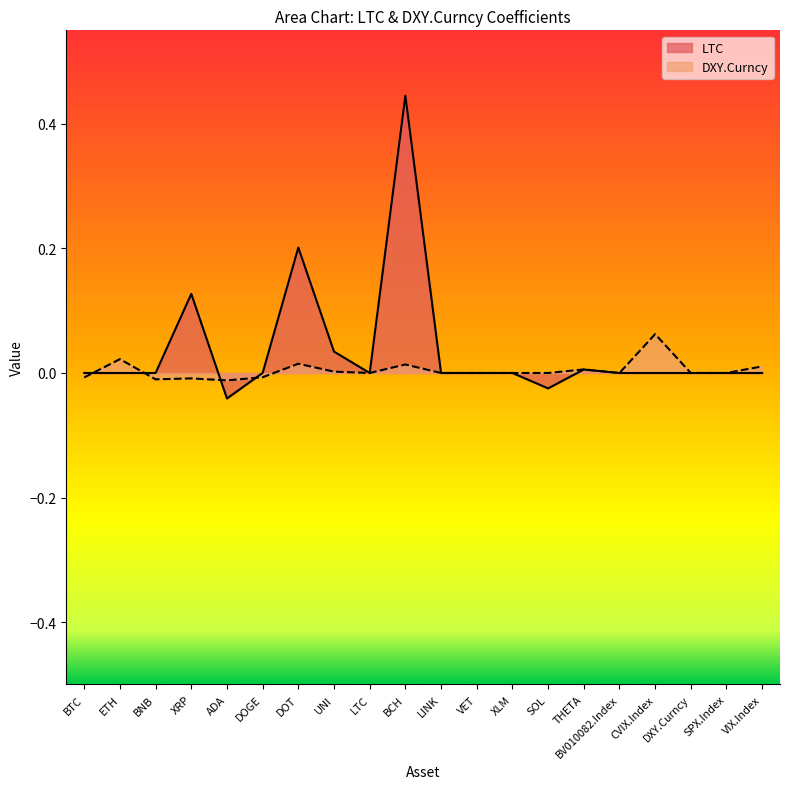

Reading left to right, what are all the values shown in this chart?

LTC: 0.0	0.0	0.0	0.1	-0.0	0.0	0.2	0.0	0.0	0.4	0.0	0.0	0.0	-0.0	0.0	0.0	0.0	0.0	0.0	0.0
DXY.Curncy: -0.0	0.0	-0.0	-0.0	-0.0	-0.0	0.0	0.0	0.0	0.0	0.0	0.0	0.0	0.0	0.0	0.0	0.1	0.0	0.0	0.0